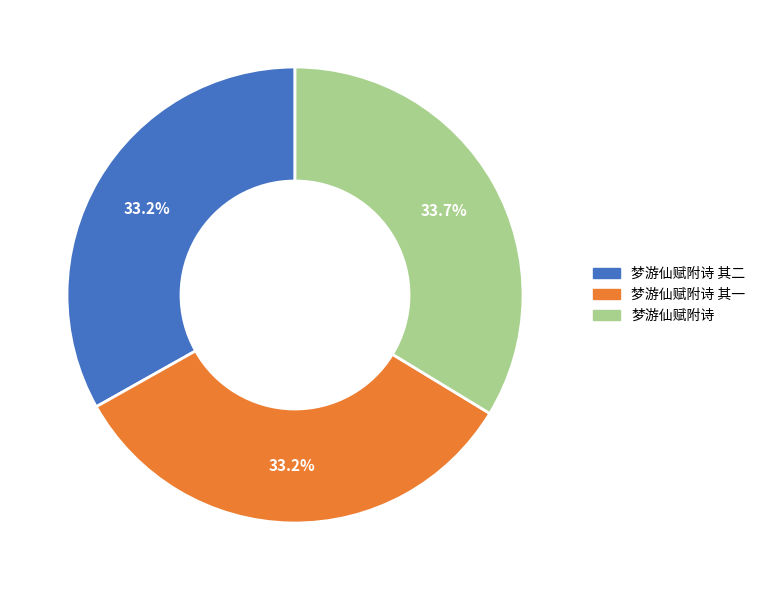

How many segments does this pie chart have?

3